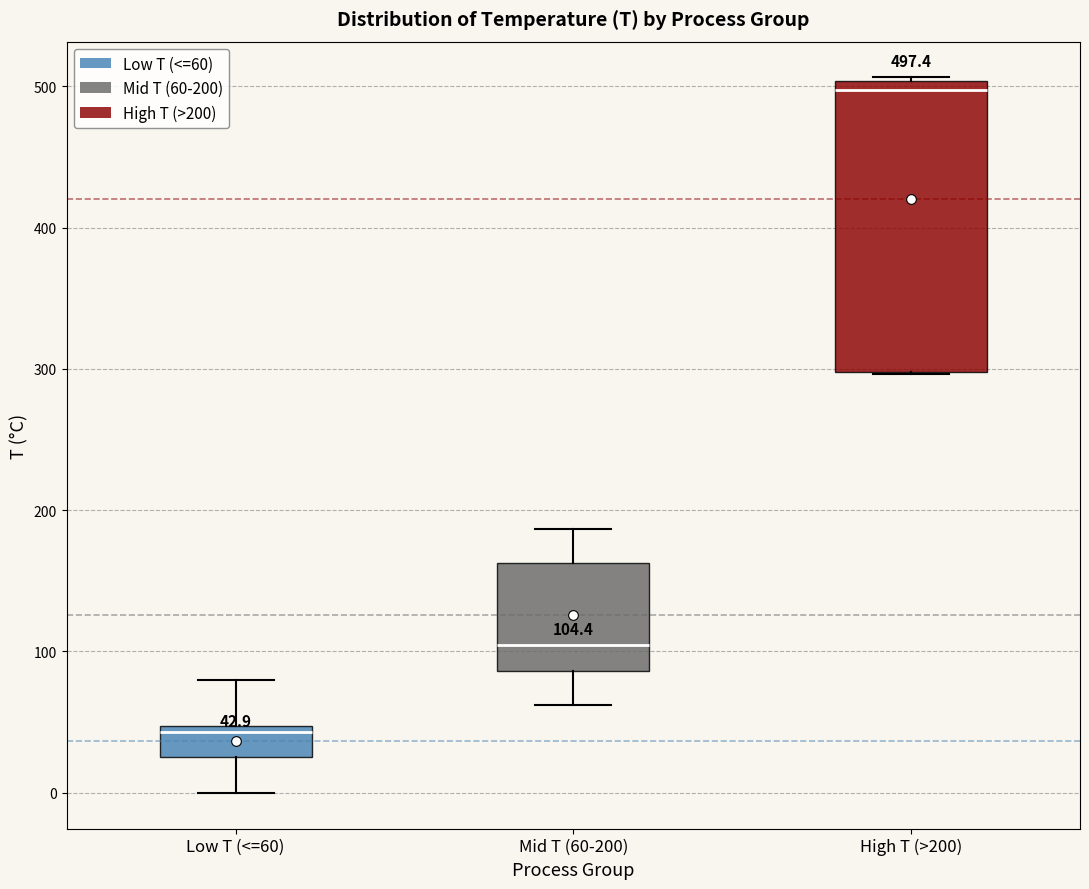

Which box's median line is the lowest?

Low T (<=60)